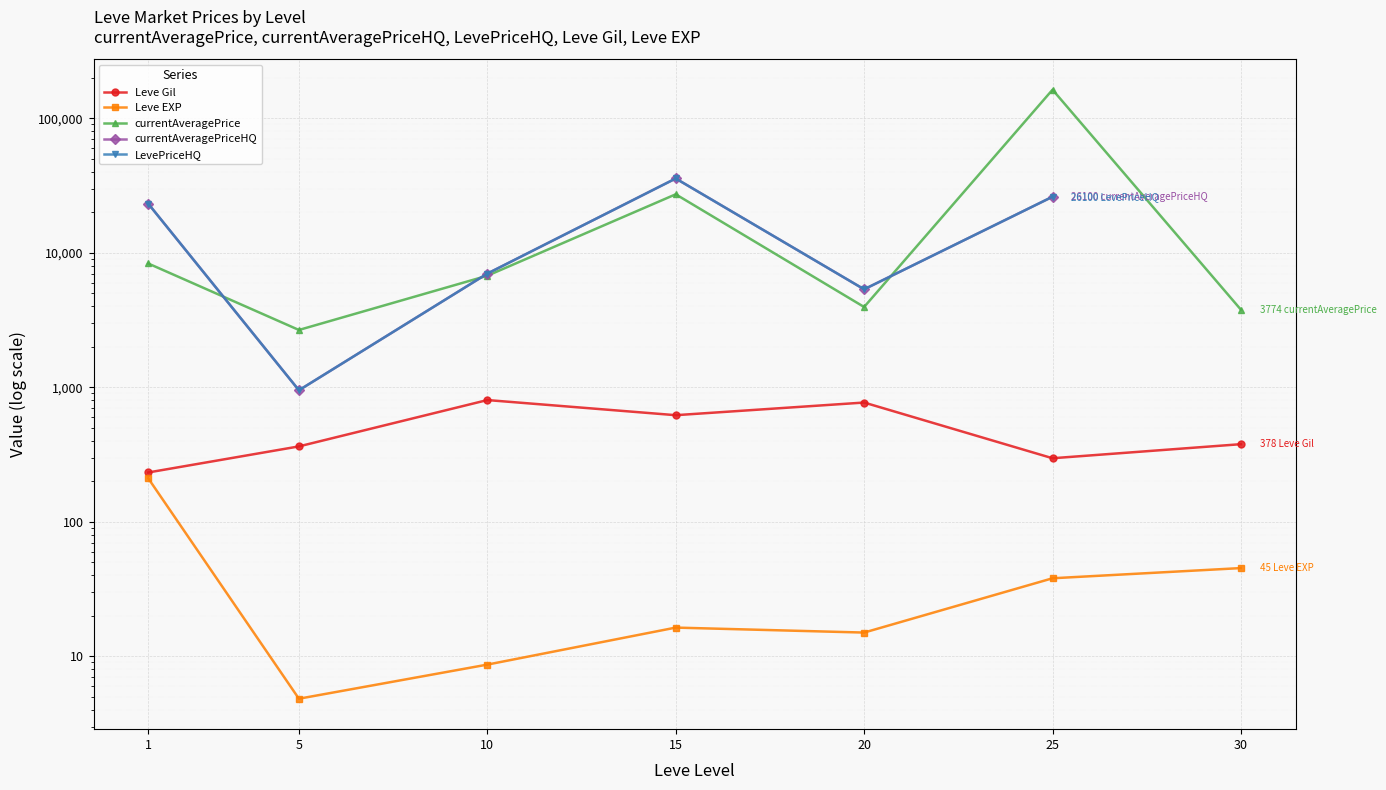

What is the total value across all series at 10?

21562.0